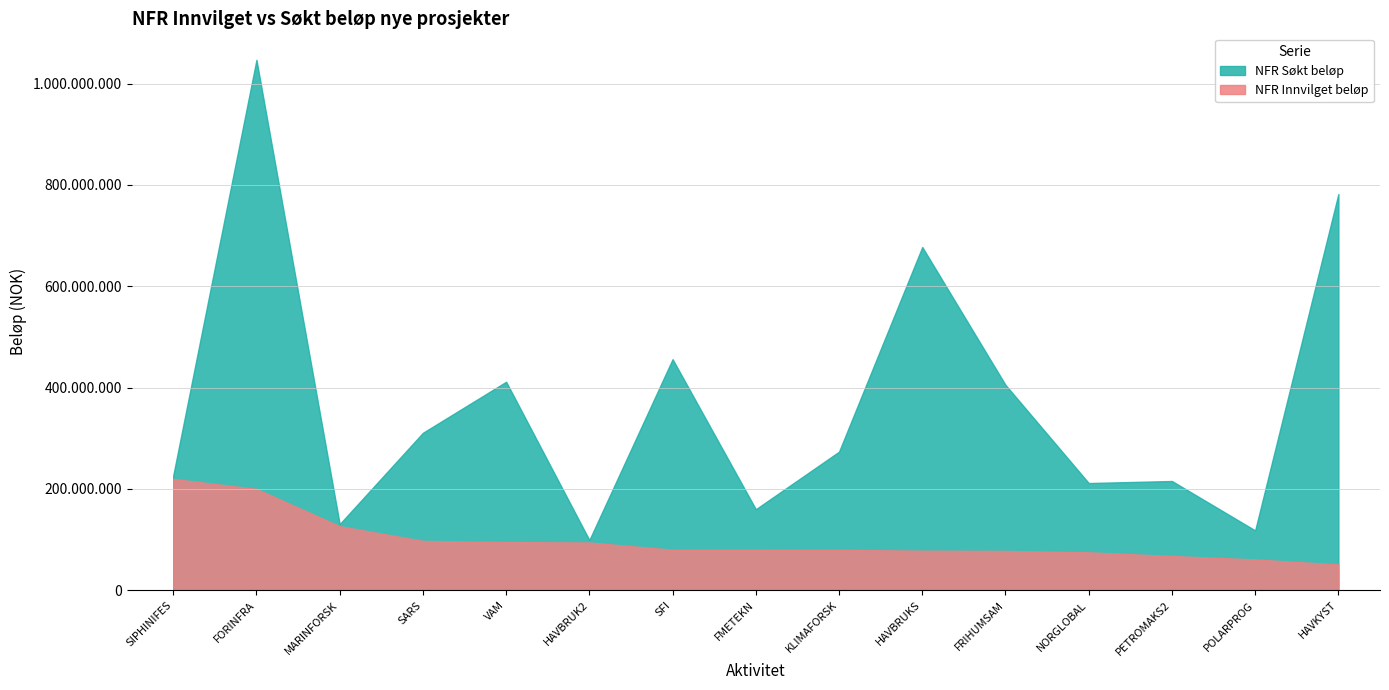

What are all the series names shown in the legend?

NFR Søkt beløp, NFR Innvilget beløp